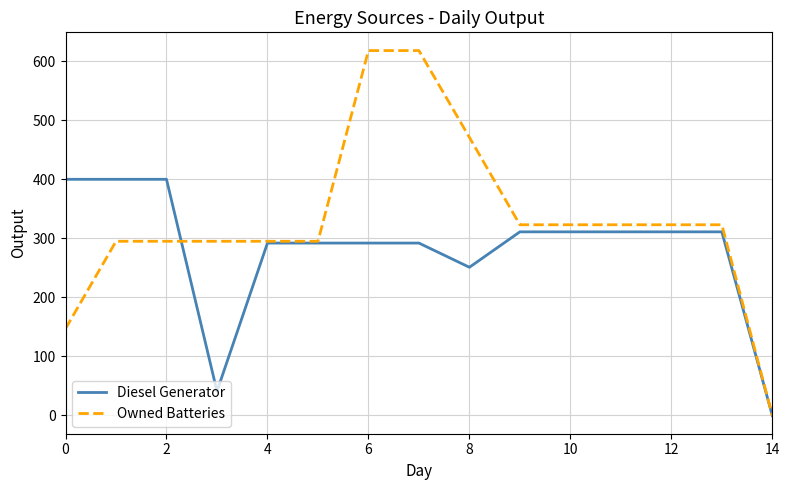

Which series has the widest spread of values?

Owned Batteries